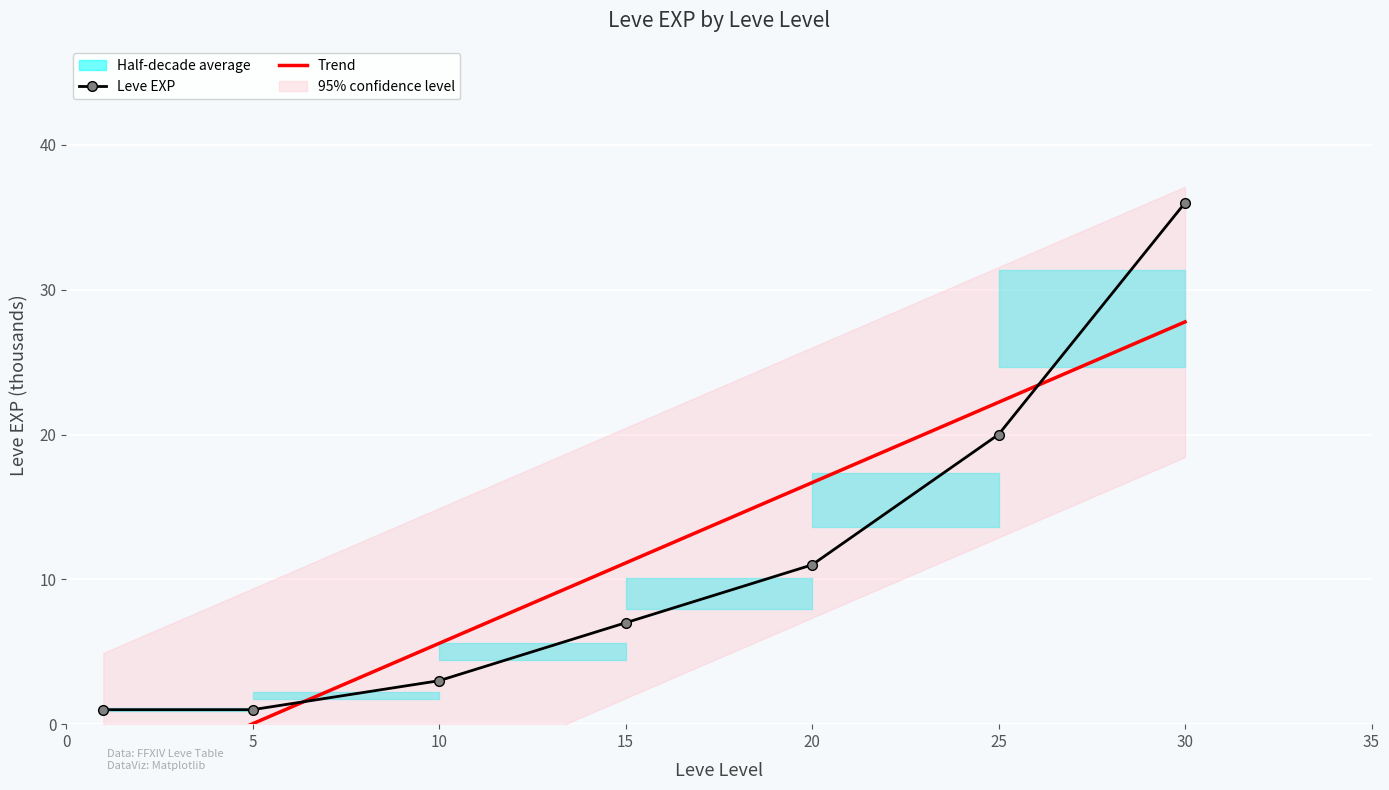

Where does the Trend series first go above 11?

15